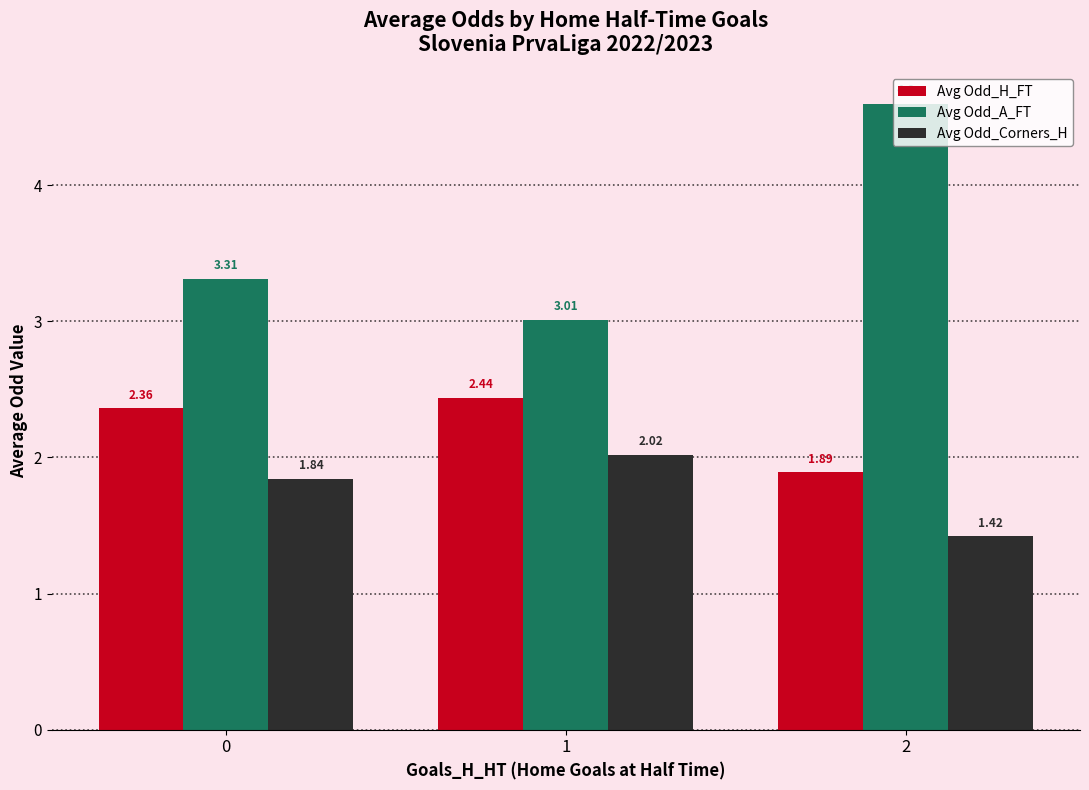

What is the total value across all series at 0?

7.5